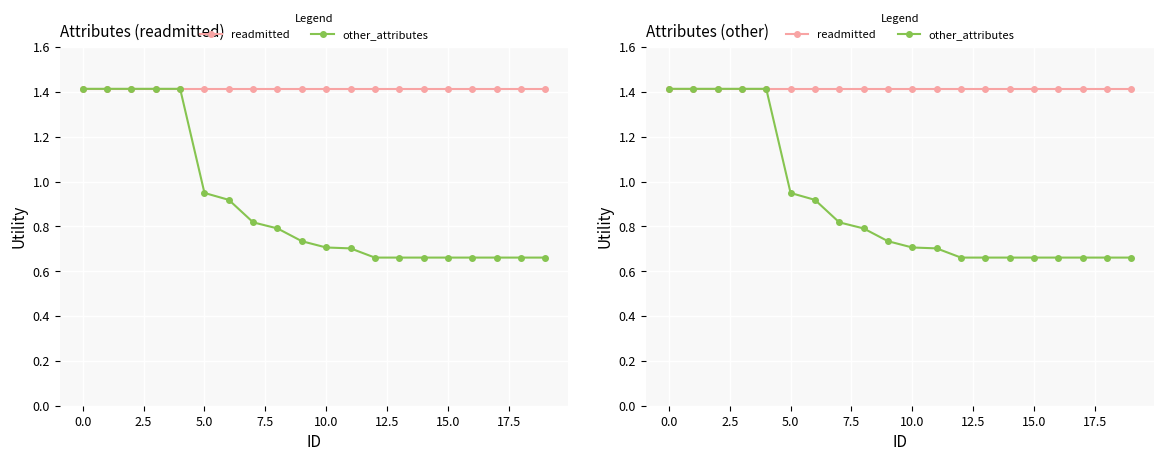

Which series has the largest range (max minus min)?

other_attributes